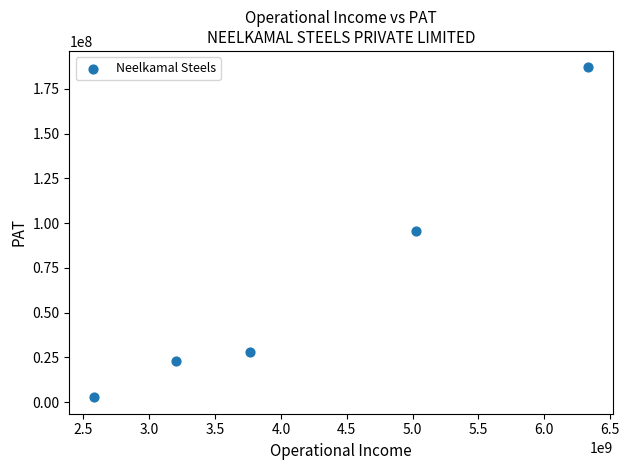

What is the average X value?

4180448142.3